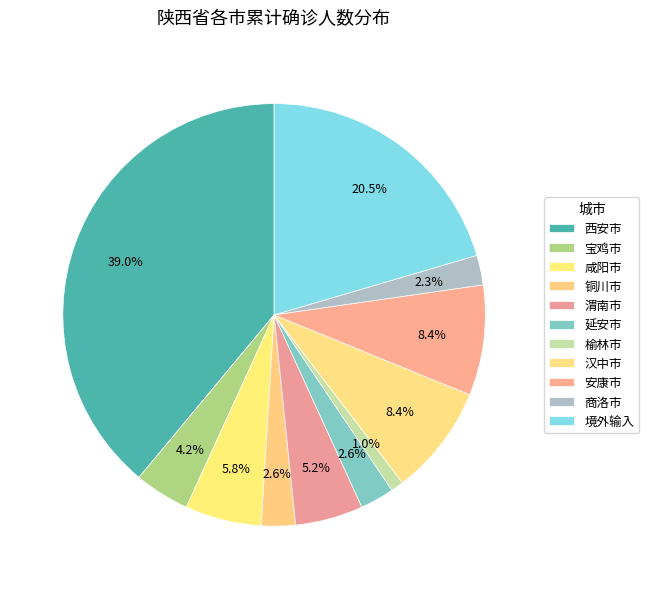

Which has a higher value, 汉中市 or 铜川市?

汉中市